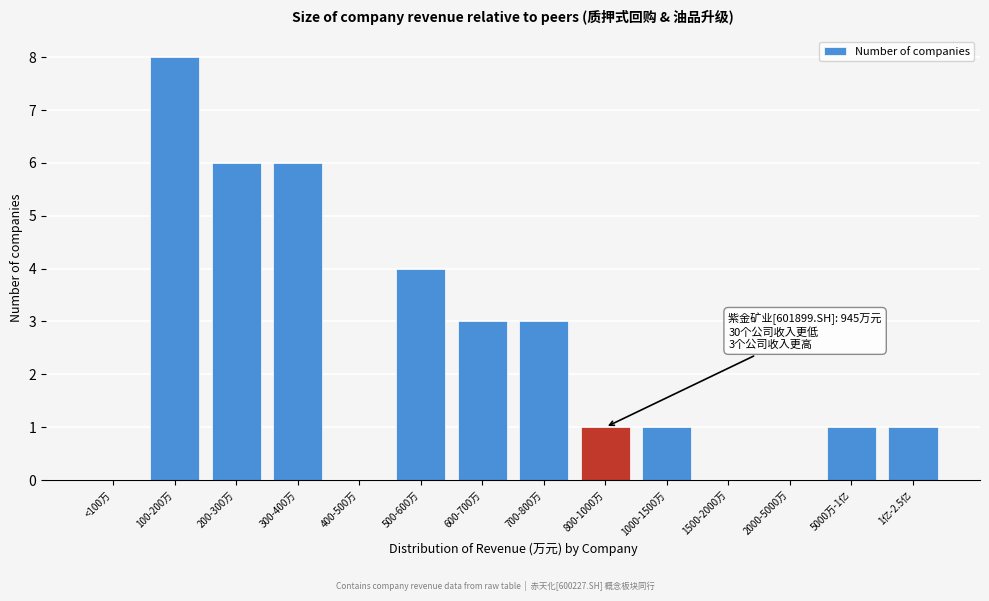

Reading right to left, list all the values displayed in this chart.

1亿-2.5亿=1	5000万-1亿=1	2000-5000万=0	1500-2000万=0	1000-1500万=1	800-1000万=1	700-800万=3	600-700万=3	500-600万=4	400-500万=0	300-400万=6	200-300万=6	100-200万=8	<100万=0